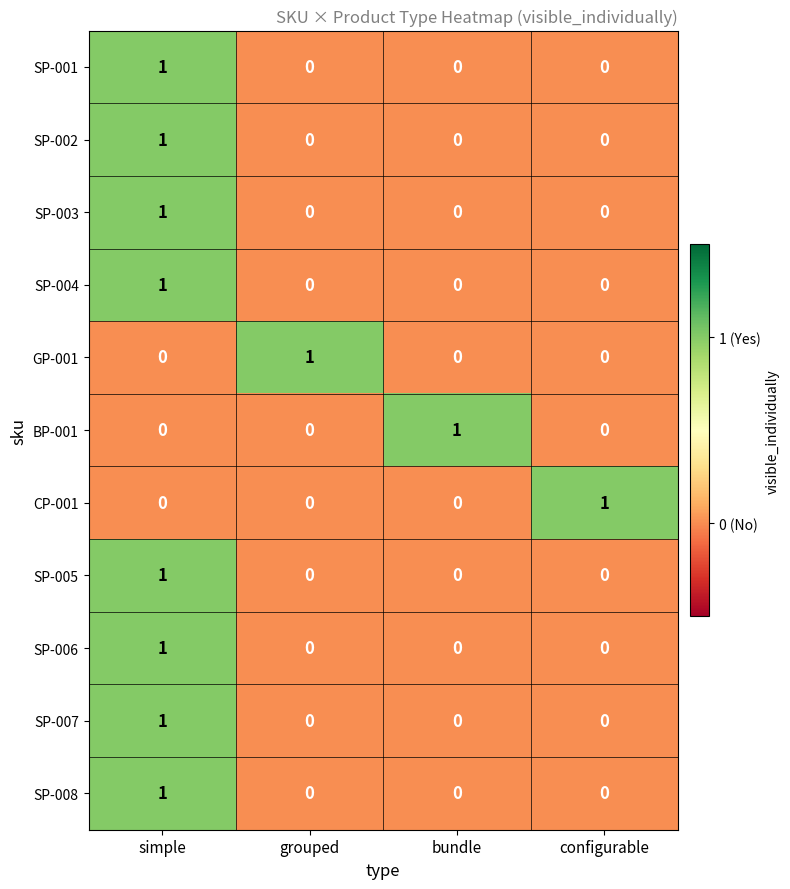

True or false: SP-007 has a value of 0 at configurable.

True